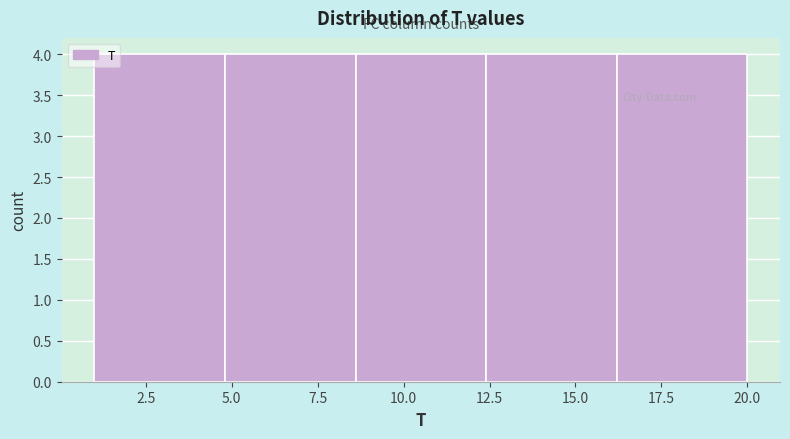

Reading left to right, list every bar in this chart as the range it spans on the x-axis followed by its height. Neither the bar edges nor the heights are printed on the chart, so give them approximately, as read against the axes.

1.0 to 4.8: 4
4.8 to 8.6: 4
8.6 to 12.4: 4
12.4 to 16.2: 4
16.2 to 20.0: 4